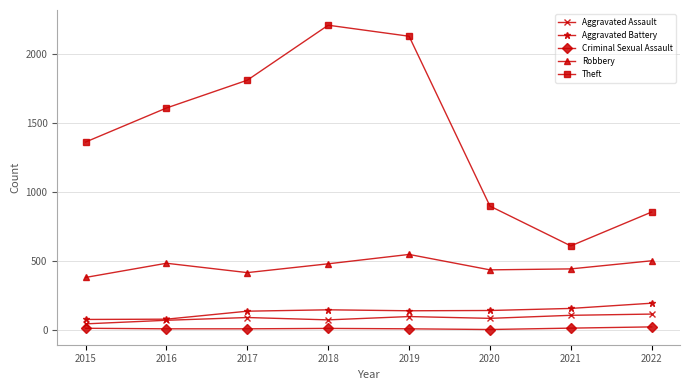

Between 2015 and 2016, which series saw the biggest shift?

Theft